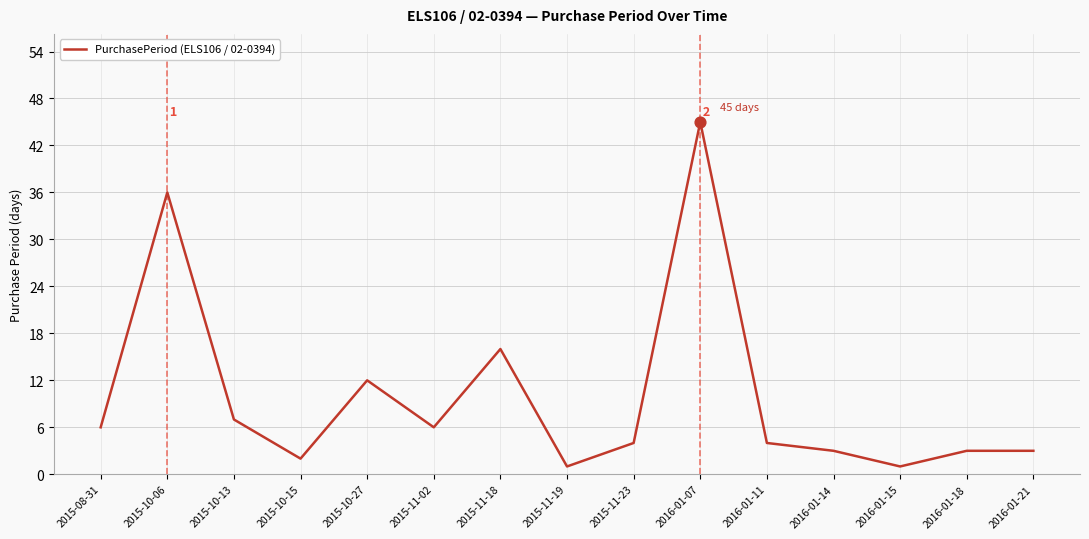

What is the ratio of the value at 2016-01-21 to the value at 2016-01-15?

3.0